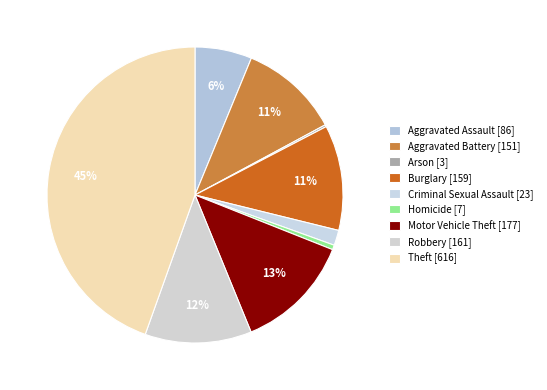

What percentage do Aggravated Battery and Theft together represent?

55.5%